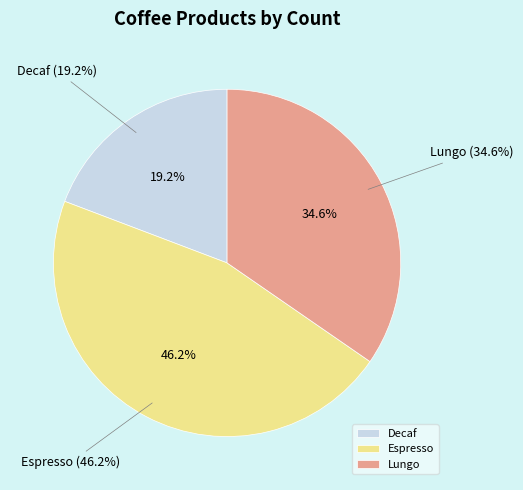

Which category has the smallest portion of the pie?

Decaf